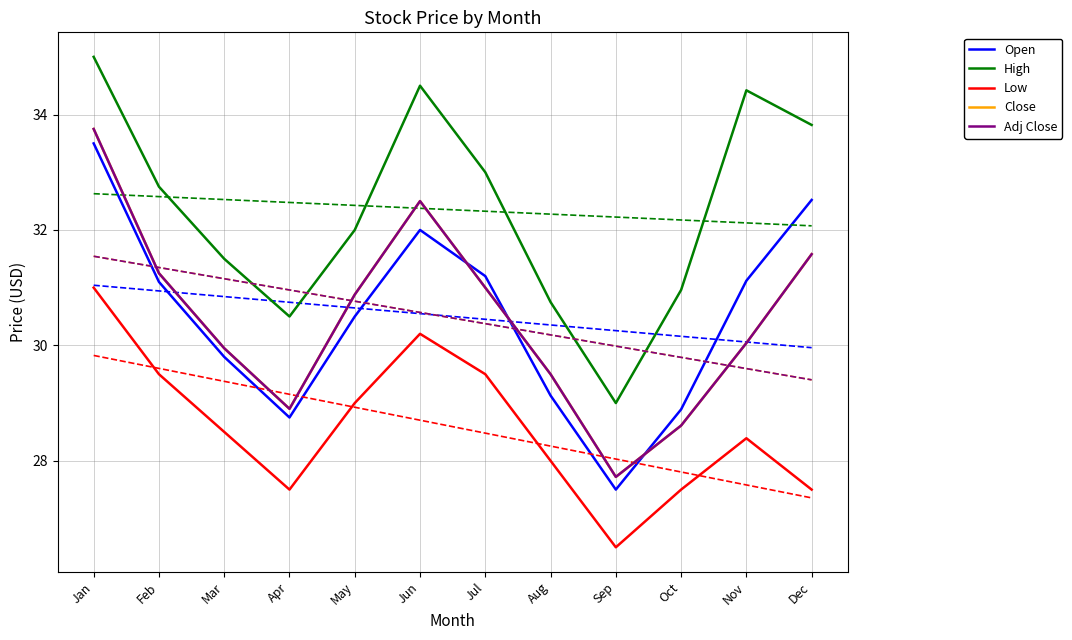

What value does the Low series have at Jun?

30.2